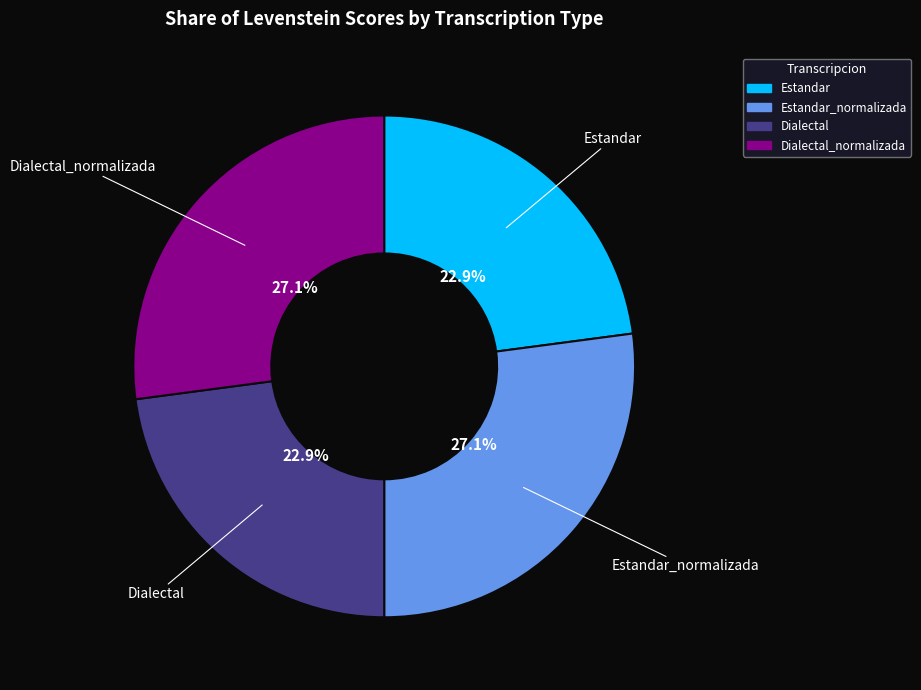

How many slices are in this pie chart?

4